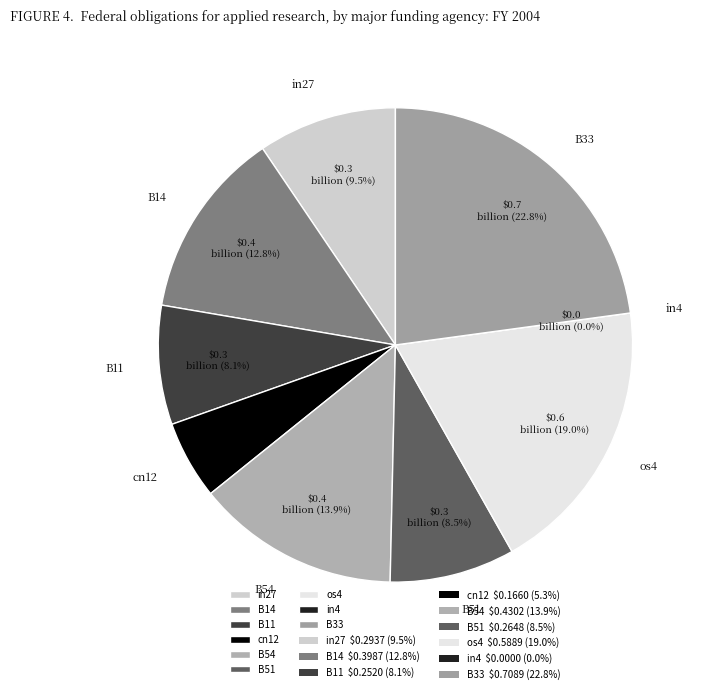

Rank the categories by value from lowest to highest.

in4, cn12, B11, B51, in27, B14, B54, os4, B33